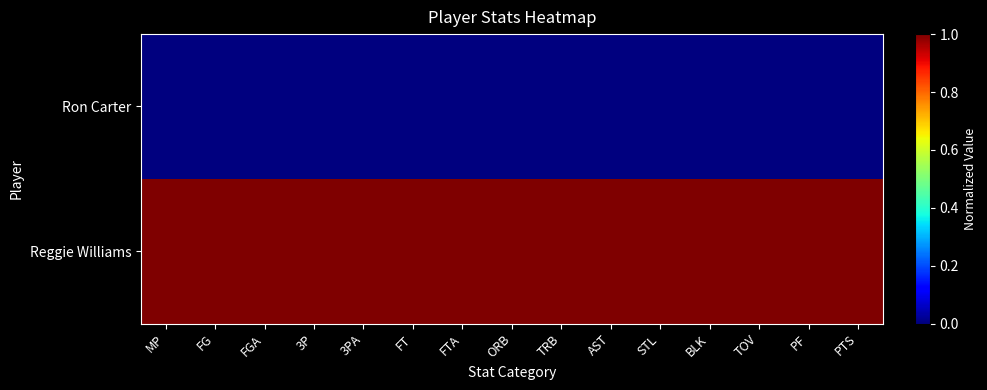

What is the total value across all series at FT?

1